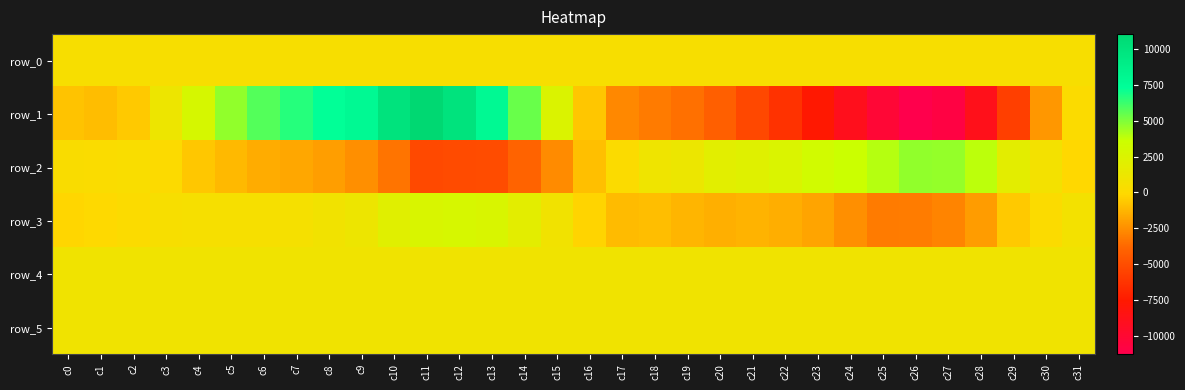

Reading left to right, transcribe all the data shown in this chart.

row_0: c0=404.8	c1=404.8	c2=404.9	c3=404.9	c4=405.0	c5=405.0	c6=405.1	c7=405.1	c8=405.2	c9=405.2	c10=405.3	c11=405.3	c12=405.4	c13=405.4	c14=405.5	c15=405.5	c16=405.6	c17=405.6	c18=405.7	c19=405.7	c20=405.8	c21=405.8	c22=405.9	c23=405.9	c24=406.0	c25=406.0	c26=406.1	c27=406.1	c28=406.2	c29=406.2	c30=406.3	c31=406.3
row_1: c0=-817.0	c1=-1007.0	c2=-611.0	c3=1123.0	c4=2872.0	c5=4636.0	c6=5779.0	c7=6612.0	c8=7249.0	c9=7870.0	c10=9906.0	c11=11039.0	c12=9987.0	c13=7816.0	c14=5400.0	c15=2495.0	c16=-714.0	c17=-2740.0	c18=-3173.0	c19=-3497.0	c20=-4172.0	c21=-5278.0	c22=-6356.0	c23=-7632.0	c24=-8971.0	c25=-10211.0	c26=-11288.0	c27=-10821.0	c28=-8805.0	c29=-5749.0	c30=-2238.0	c31=142.0
row_2: c0=244.0	c1=218.0	c2=298.0	c3=79.0	c4=-677.0	c5=-1169.0	c6=-1561.0	c7=-1714.0	c8=-2005.0	c9=-2493.0	c10=-3371.0	c11=-5211.0	c12=-5116.0	c13=-5080.0	c14=-4005.0	c15=-2614.0	c16=-920.0	c17=171.0	c18=968.0	c19=1265.0	c20=1943.0	c21=2165.0	c22=2575.0	c23=3208.0	c24=3598.0	c25=3985.0	c26=4659.0	c27=4588.0	c28=3851.0	c29=1918.0	c30=714.0	c31=-136.0
row_3: c0=-183.0	c1=-68.0	c2=121.0	c3=432.0	c4=492.0	c5=527.0	c6=489.0	c7=612.0	c8=847.0	c9=1134.0	c10=2056.0	c11=2637.0	c12=2814.0	c13=2656.0	c14=1915.0	c15=858.0	c16=-257.0	c17=-1064.0	c18=-972.0	c19=-1270.0	c20=-1441.0	c21=-1332.0	c22=-1498.0	c23=-1787.0	c24=-2490.0	c25=-3163.0	c26=-3120.0	c27=-2838.0	c28=-2084.0	c29=-626.0	c30=174.0	c31=717.0
row_4: c0=908.0	c1=909.0	c2=905.0	c3=908.0	c4=911.0	c5=909.0	c6=908.0	c7=906.0	c8=912.0	c9=917.0	c10=912.0	c11=910.0	c12=911.0	c13=920.0	c14=921.0	c15=920.0	c16=920.0	c17=921.0	c18=914.0	c19=913.0	c20=917.0	c21=913.0	c22=907.0	c23=907.0	c24=906.0	c25=909.0	c26=907.0	c27=905.0	c28=898.0	c29=903.0	c30=904.0	c31=895.0
row_5: c0=897.0	c1=896.0	c2=897.0	c3=901.0	c4=901.0	c5=902.0	c6=899.0	c7=897.0	c8=896.0	c9=900.0	c10=899.0	c11=896.0	c12=898.0	c13=907.0	c14=903.0	c15=903.0	c16=902.0	c17=905.0	c18=896.0	c19=901.0	c20=899.0	c21=899.0	c22=890.0	c23=898.0	c24=891.0	c25=896.0	c26=899.0	c27=903.0	c28=896.0	c29=898.0	c30=897.0	c31=896.0